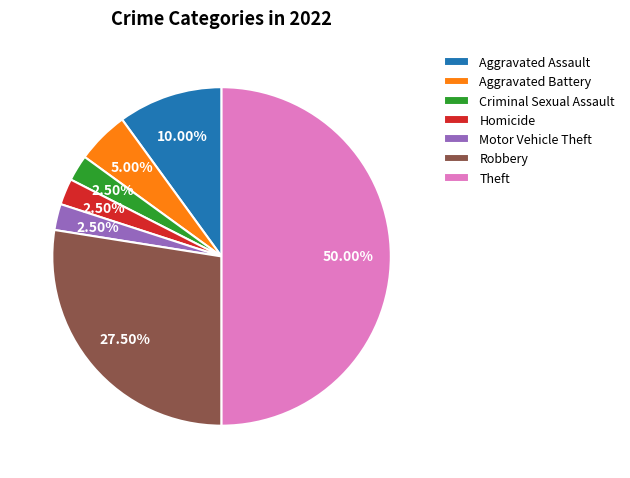

Which has a higher value, Aggravated Assault or Homicide?

Aggravated Assault